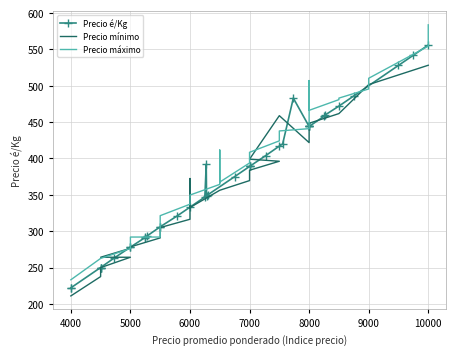

True or false: Precio é/Kg and Precio mínimo cross at least once.

False